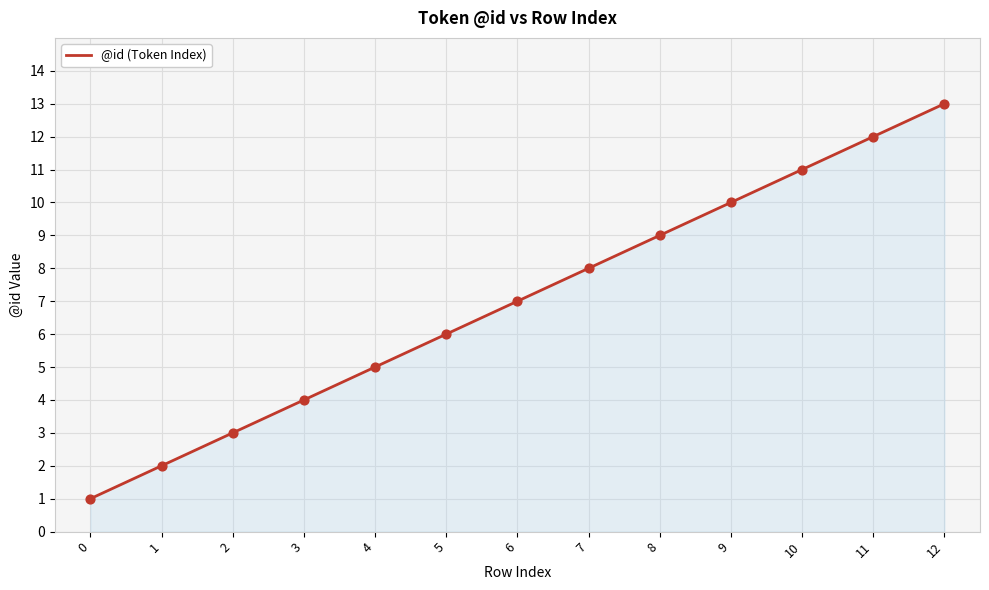

What is the ratio of the value at 2 to the value at 6?

0.4